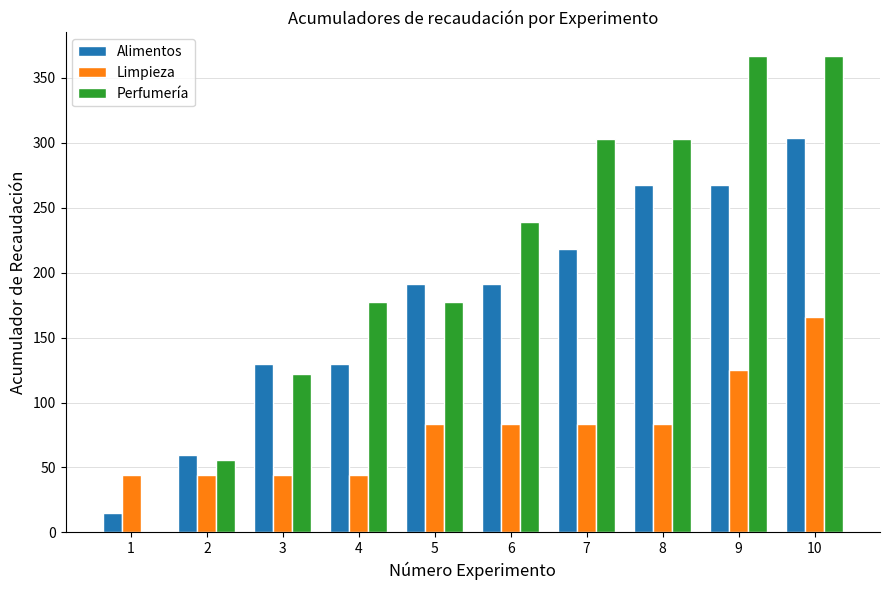

What is the sum of all Limpieza values?

799.6